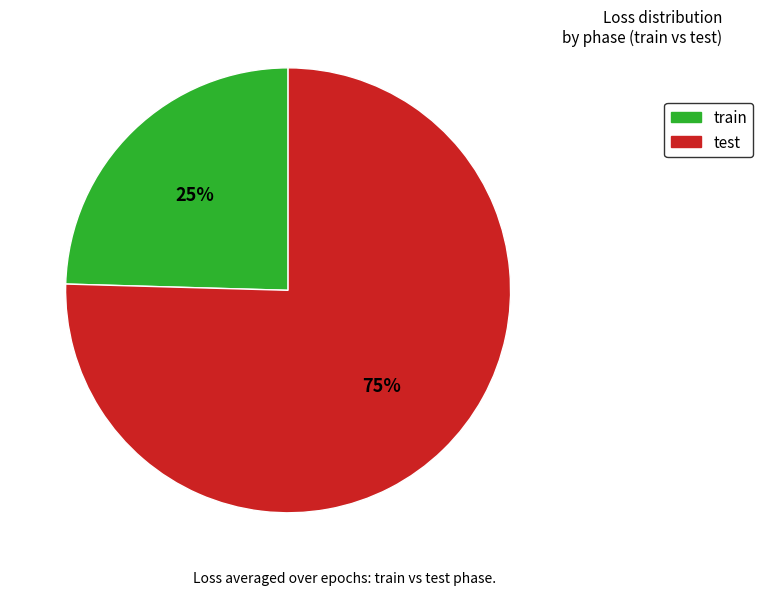

Approximately how many times larger is the value at train compared to test?

0.3